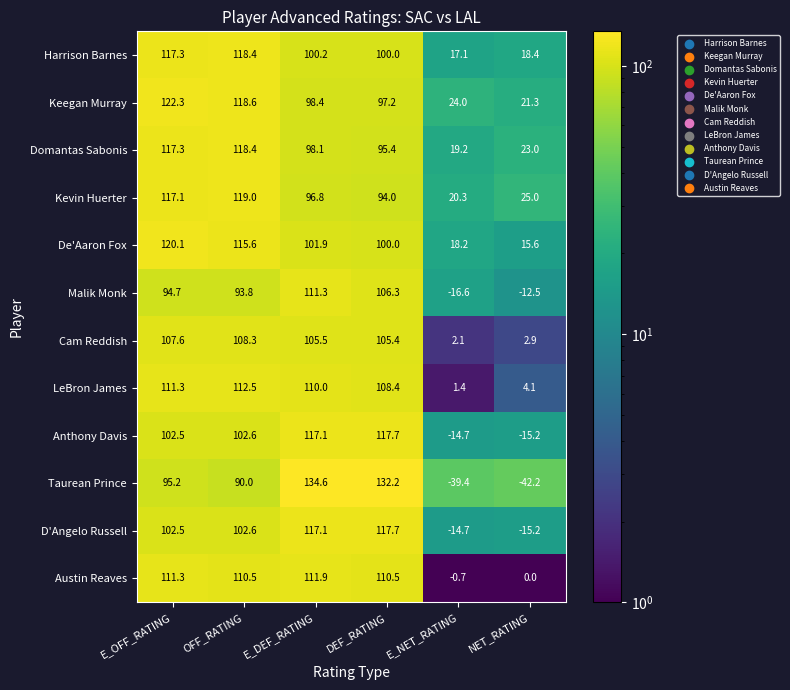

Which series changed the most between E_OFF_RATING and E_NET_RATING?

Taurean Prince